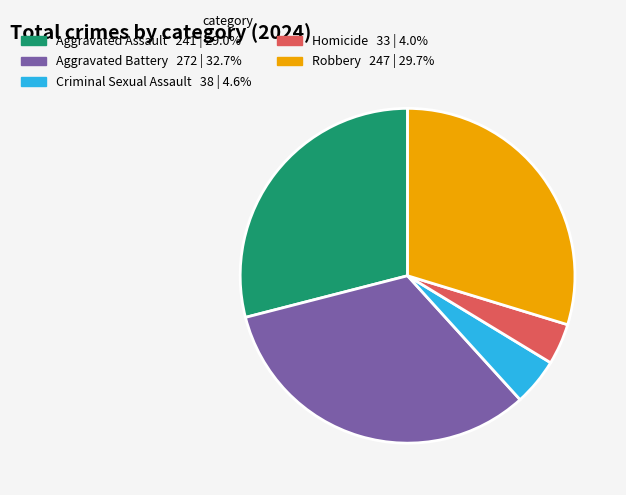

Does Aggravated Assault account for over 50% of the chart?

No